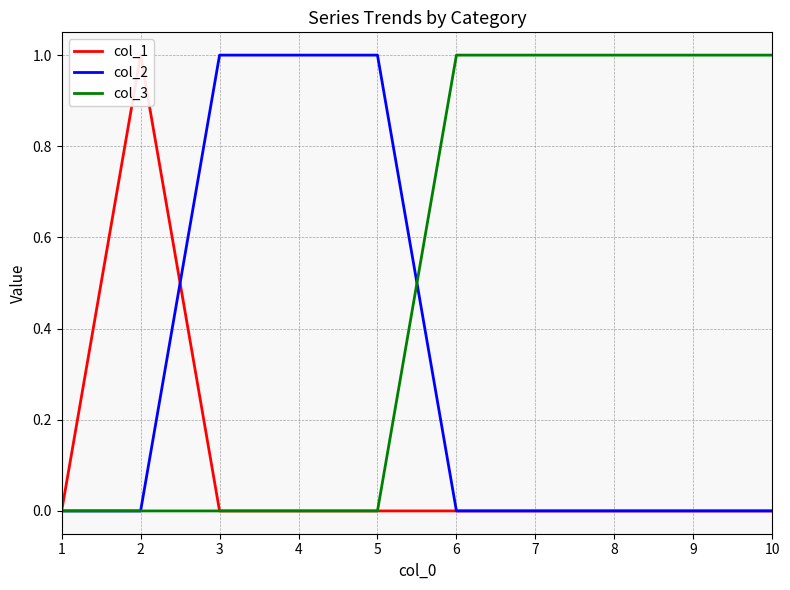

True or false: col_2 and col_1 intersect in this chart.

True